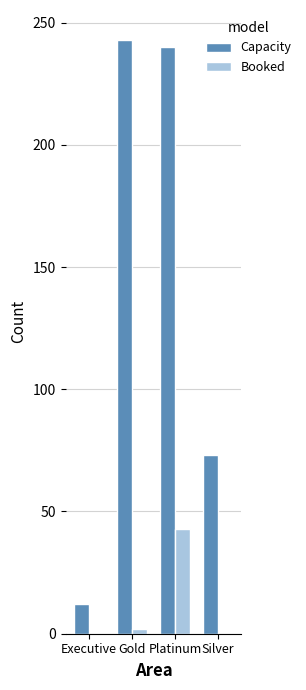

Which series changed the most between Executive and Platinum?

Capacity